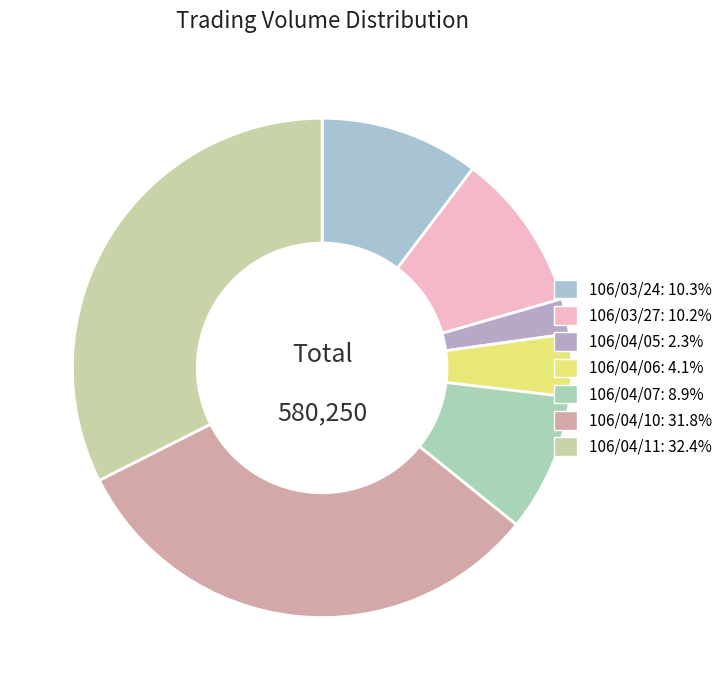

What is the ratio of the value at 106/04/11 to the value at 106/04/06?

8.0